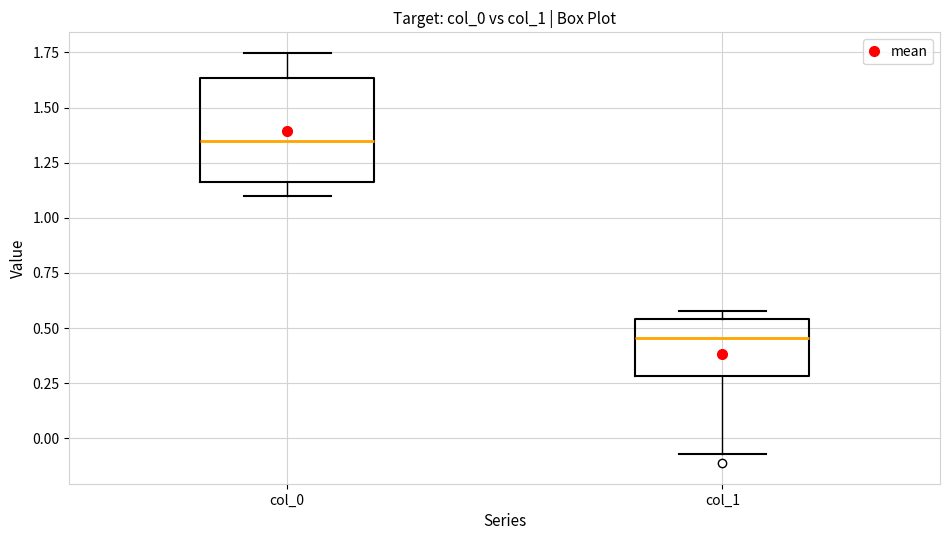

Which box has the highest median line?

col_0